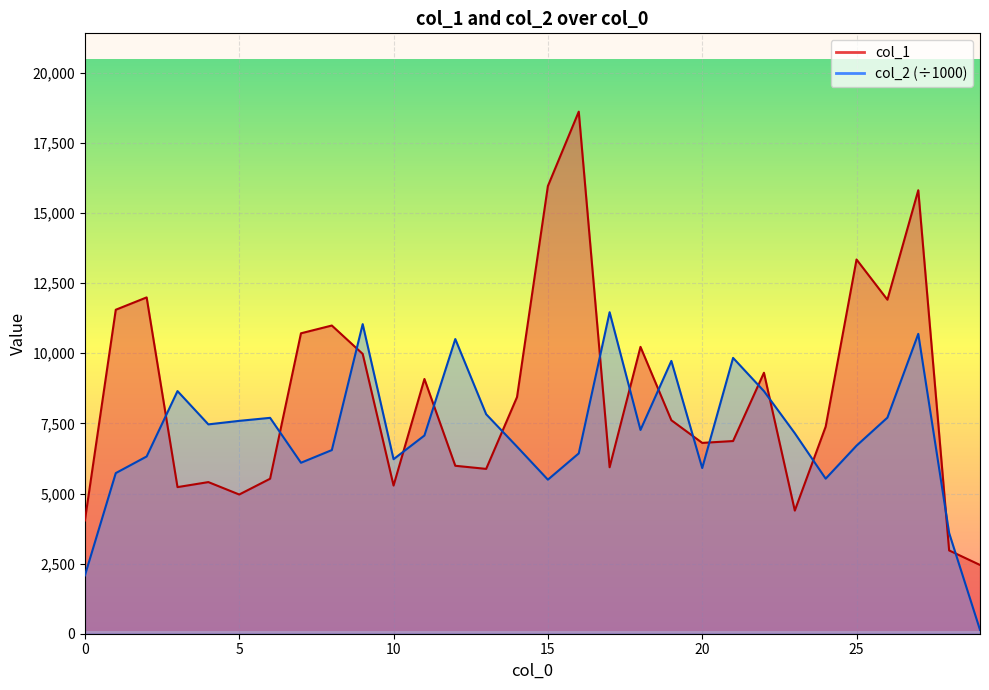

What value does the col_2 series have at 19?

9727.9